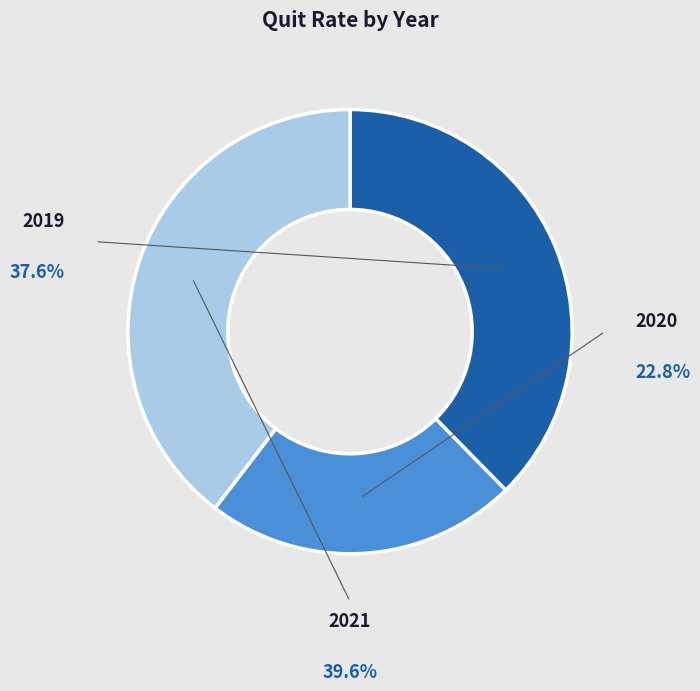

Is it true that 2021 is 40% of the pie?

True